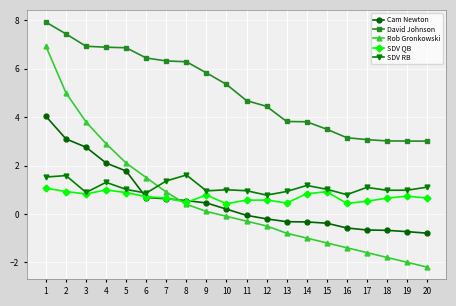

How many times do Rob Gronkowski and SDV RB cross each other?

1